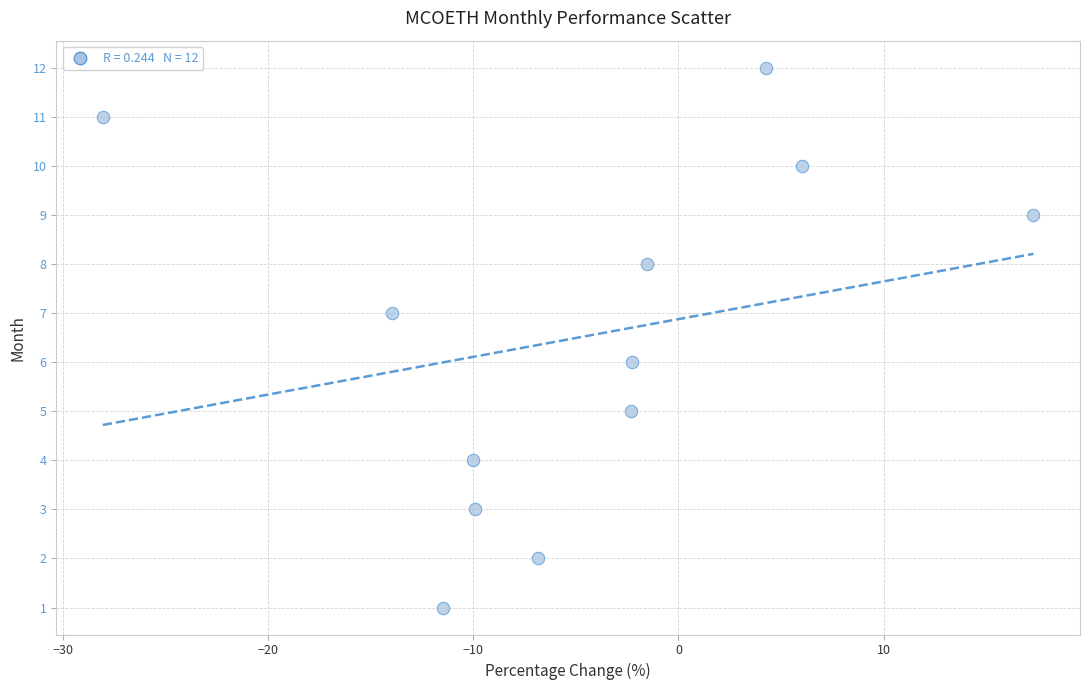

What is the range of Y values (max minus min)?

11